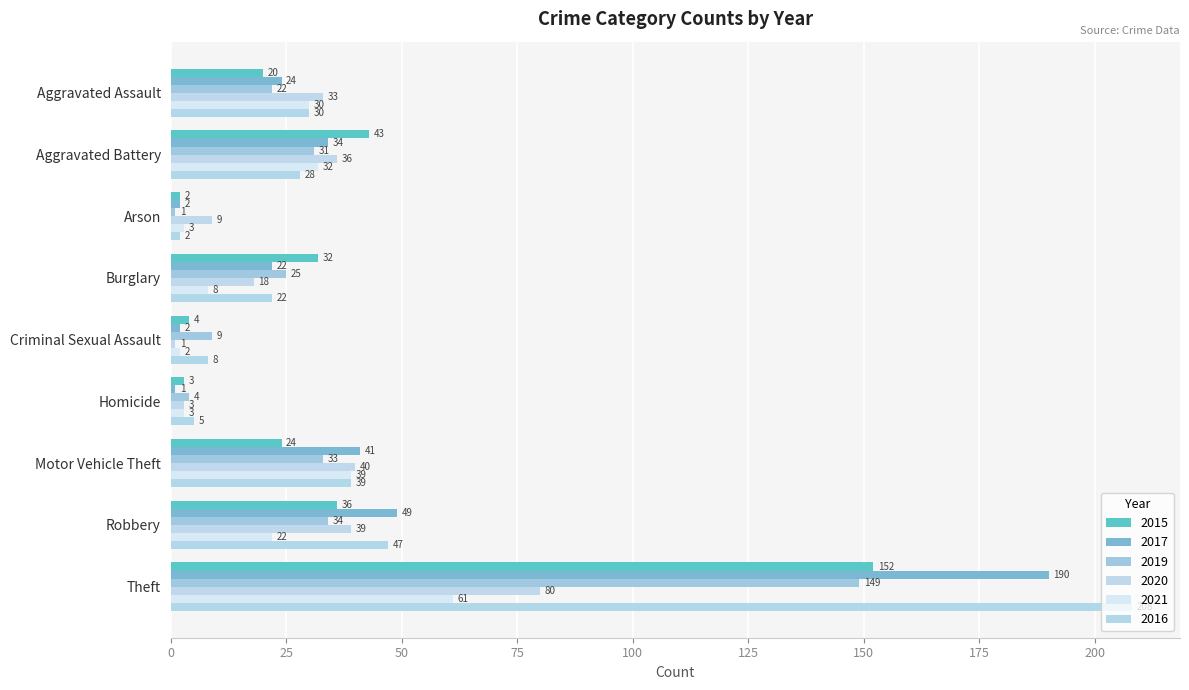

What is the difference between the maximum and minimum values in the 2016 series?

206